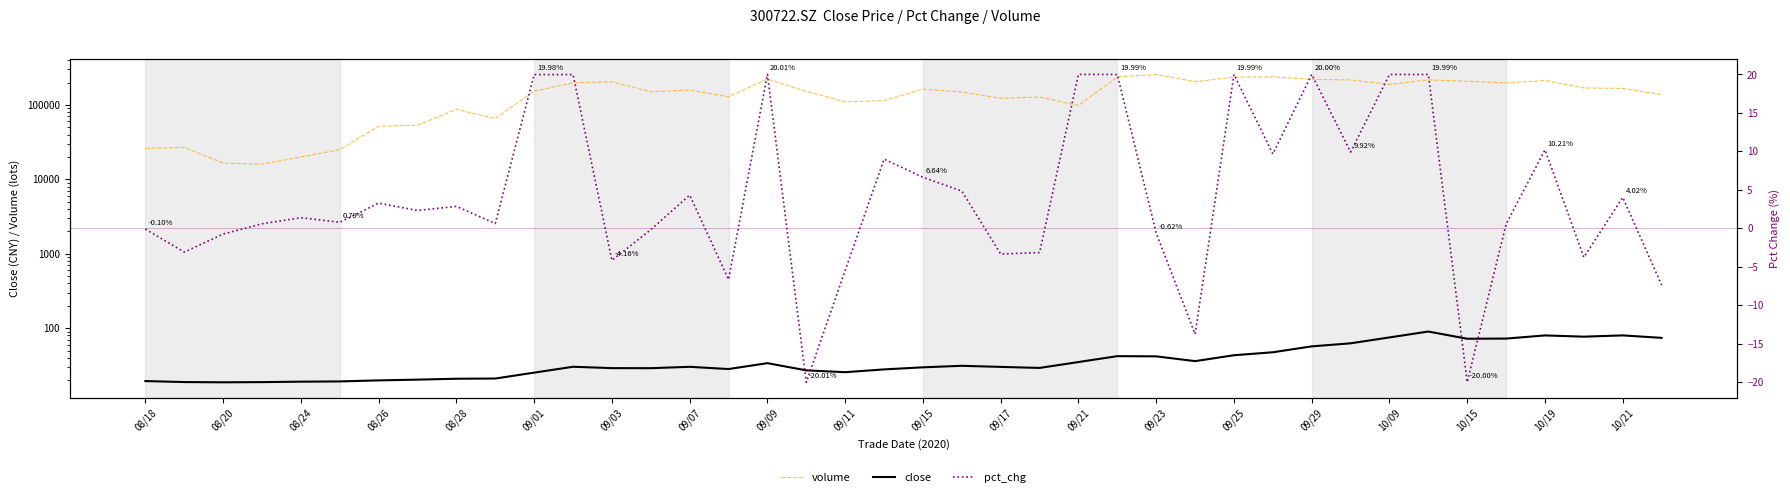

At how many categories does at least one series exceed 210848?

9